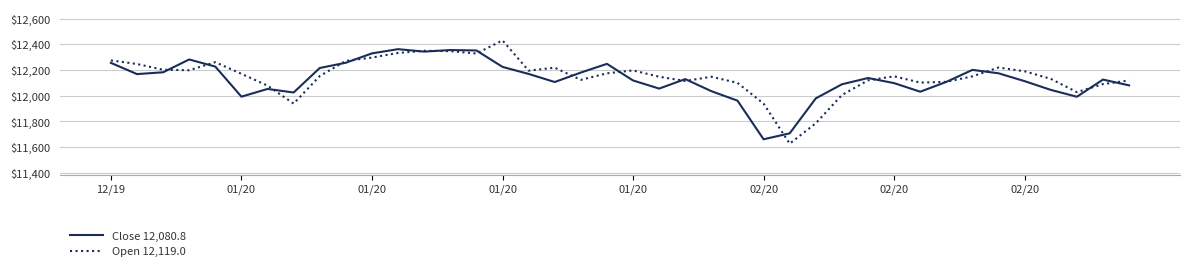

At how many categories does at least one series exceed 12409?

1